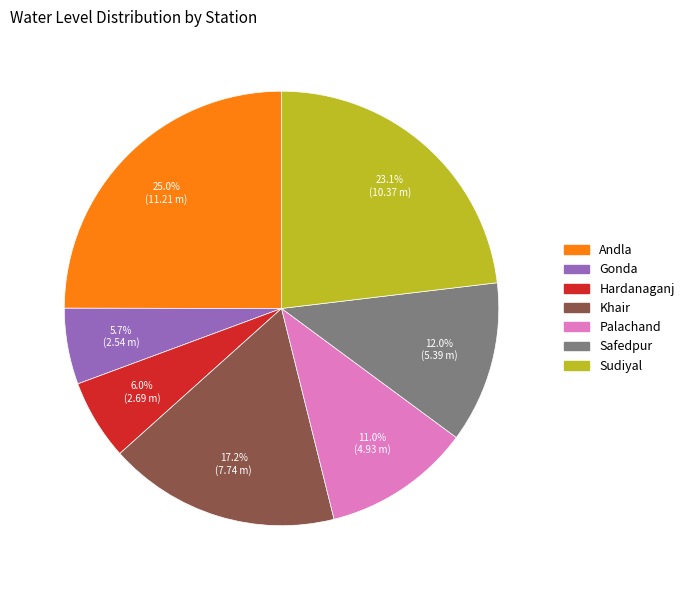

The Andla slice represents 35% of the pie. True or false?

False